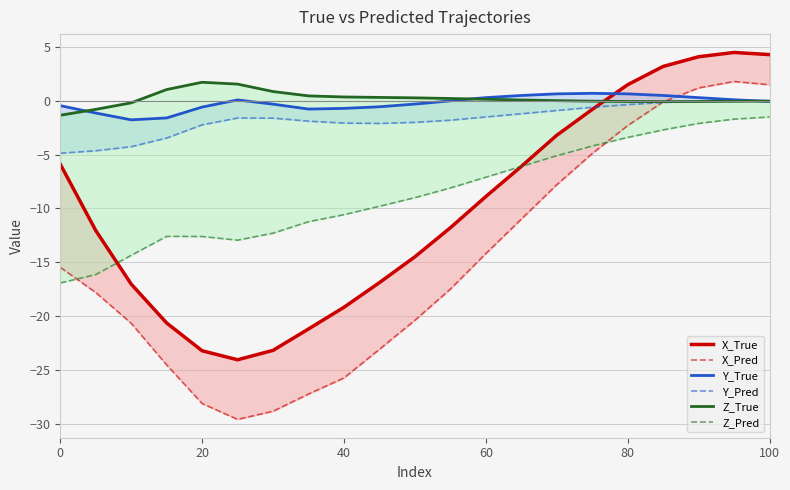

How many values in the Z_True series are below 0?

9